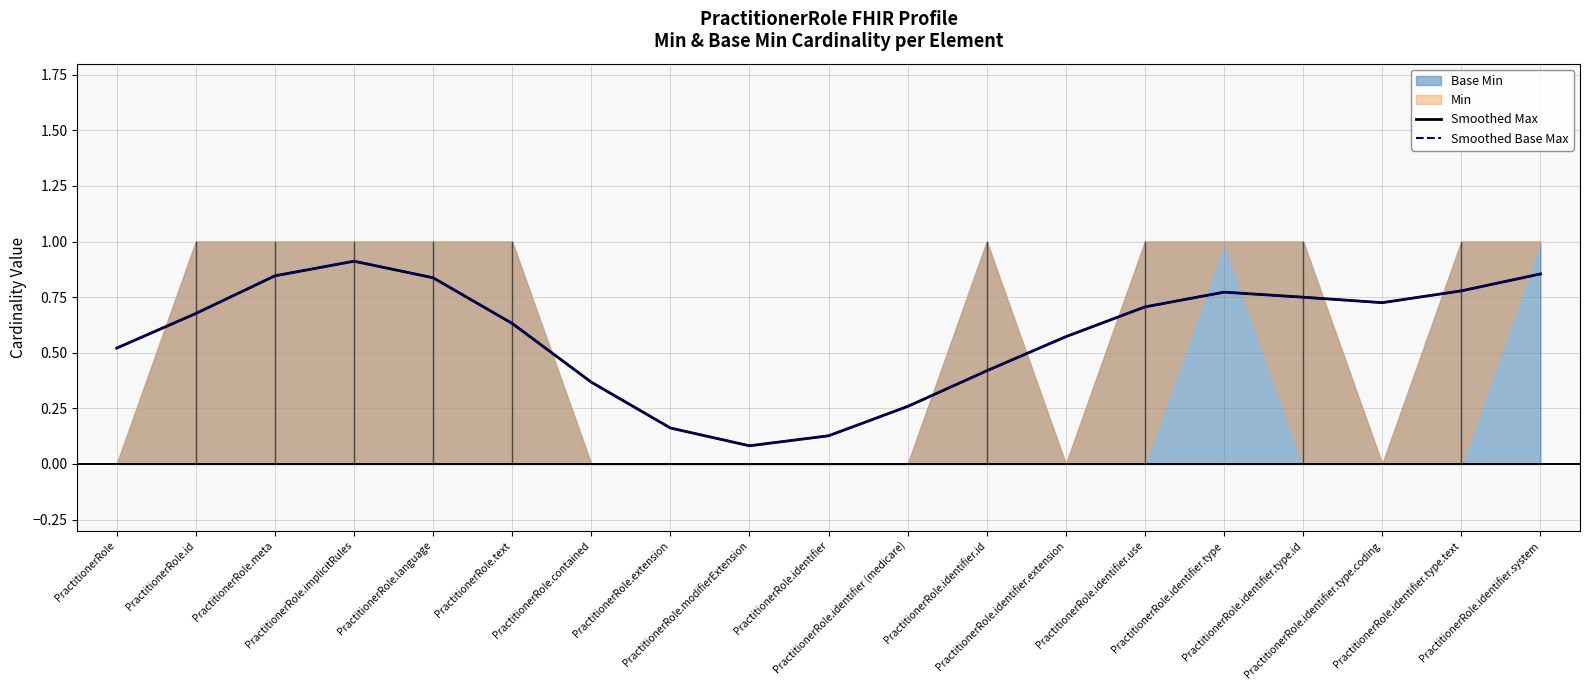

At PractitionerRole.contained, list the series in order from smallest to largest.

Smoothed Max, Smoothed Base Max